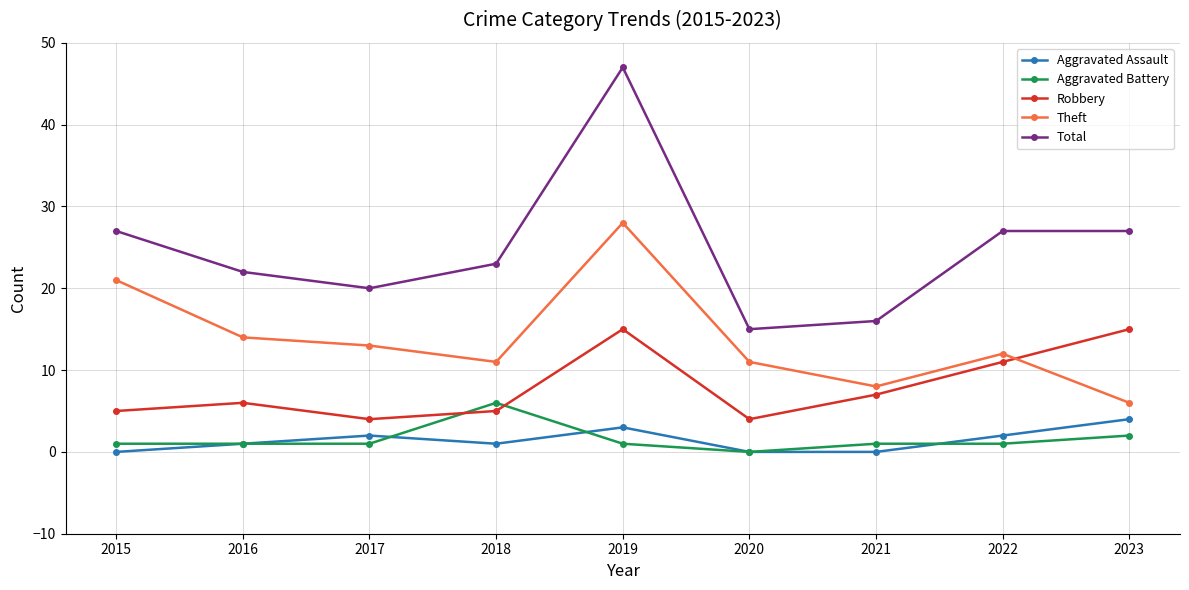

True or false: Aggravated Assault has more than 0 interior local peaks.

True